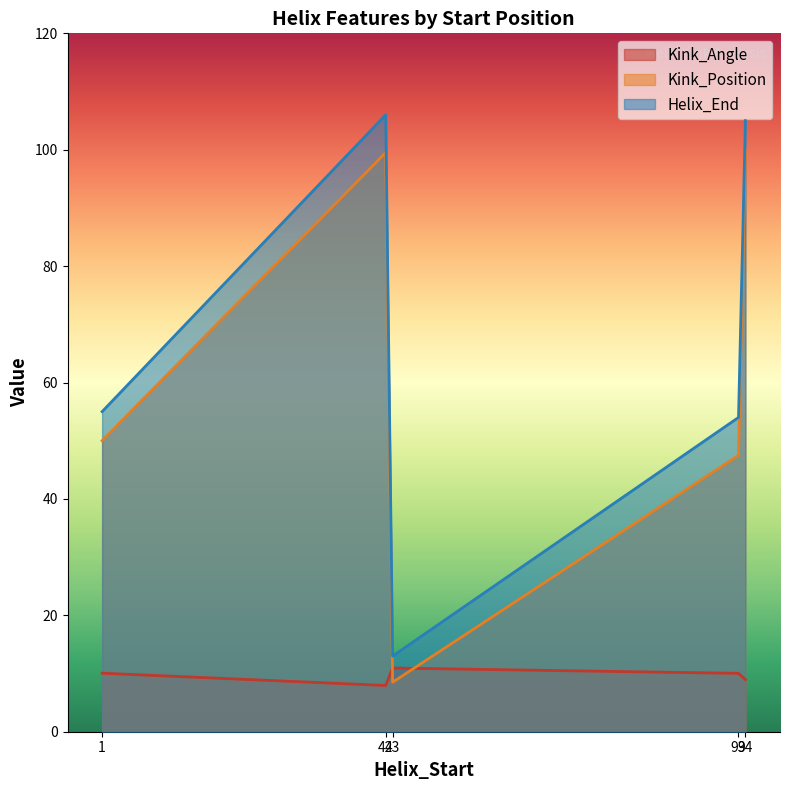

Which series has the largest total across all categories?

Helix_End